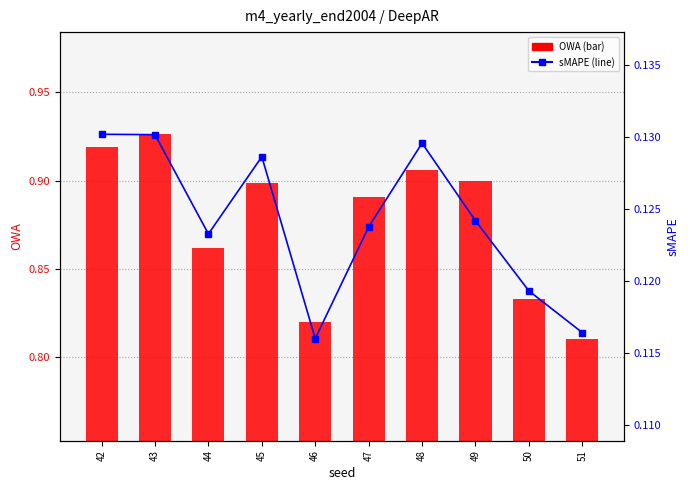

What is the approximate value of OWA at 43?

0.9